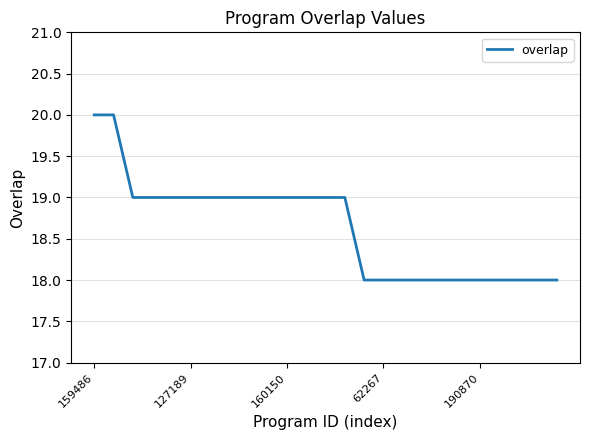

What is the minimum value shown in the chart?

18